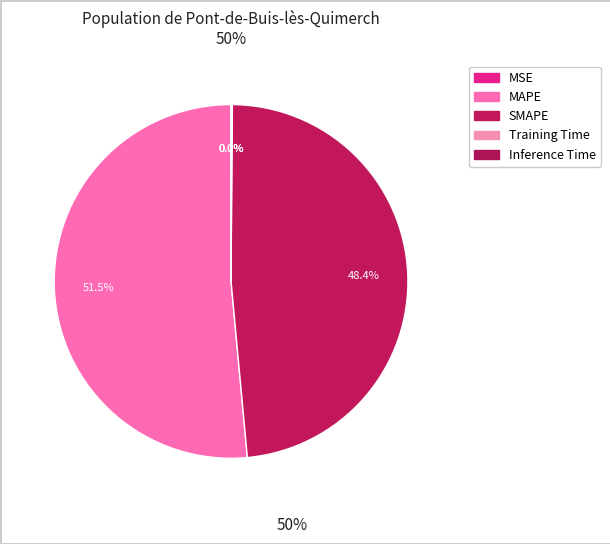

What percentage is the MAPE slice, to the nearest percent?

51%